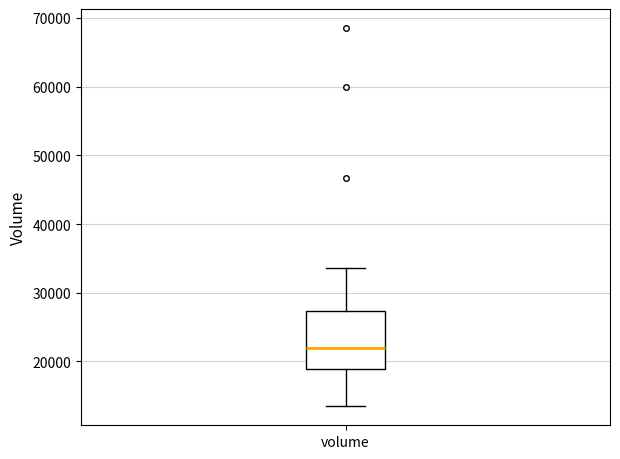

Transcribe this box plot: give where the median line is, the range the box spans, and where the two whiskers end, as read against the y-axis. The values are not printed on the chart, so give them approximately, as read against the axis.

median 22000, box 19000 to 27000, whiskers 13000 to 34000